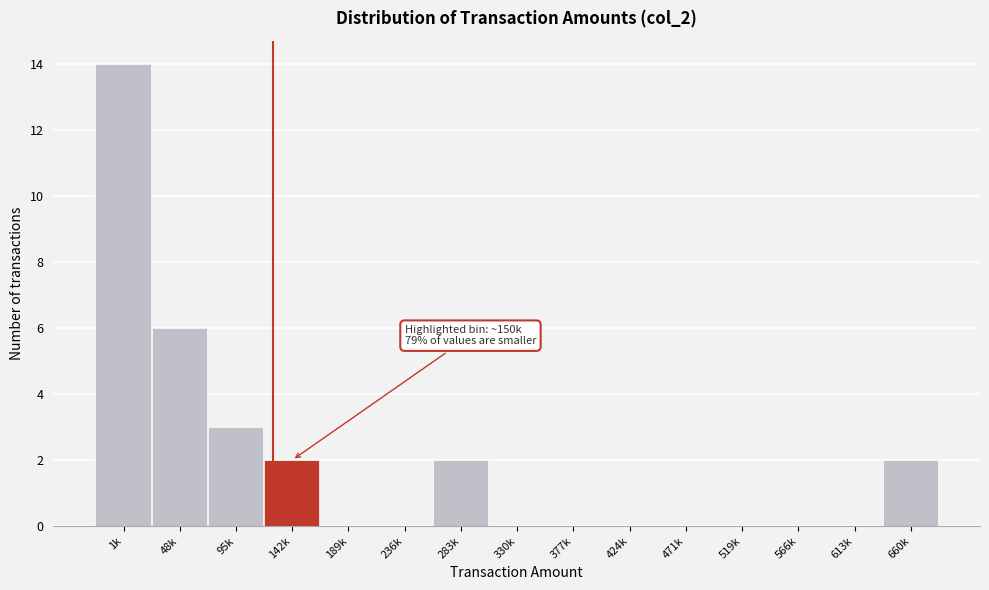

Reading left to right, transcribe all the data shown in this chart.

1k=14	48k=6	95k=3	142k=2	189k=0	236k=0	283k=2	330k=0	377k=0	424k=0	471k=0	519k=0	566k=0	613k=0	660k=2